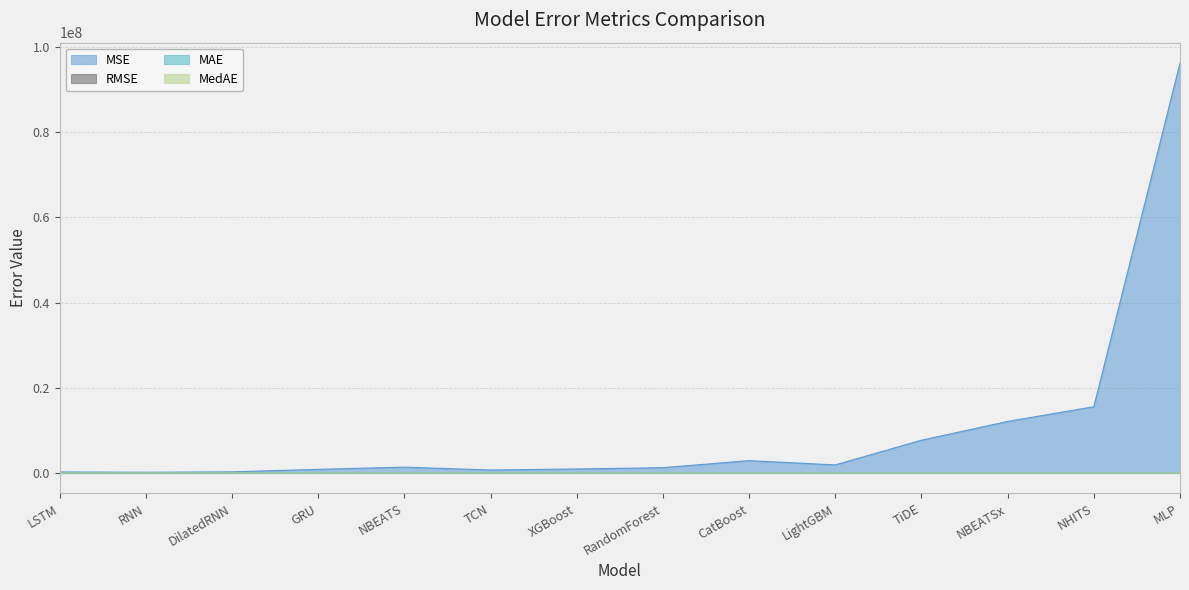

Which label corresponds to the largest value in the chart?

MLP